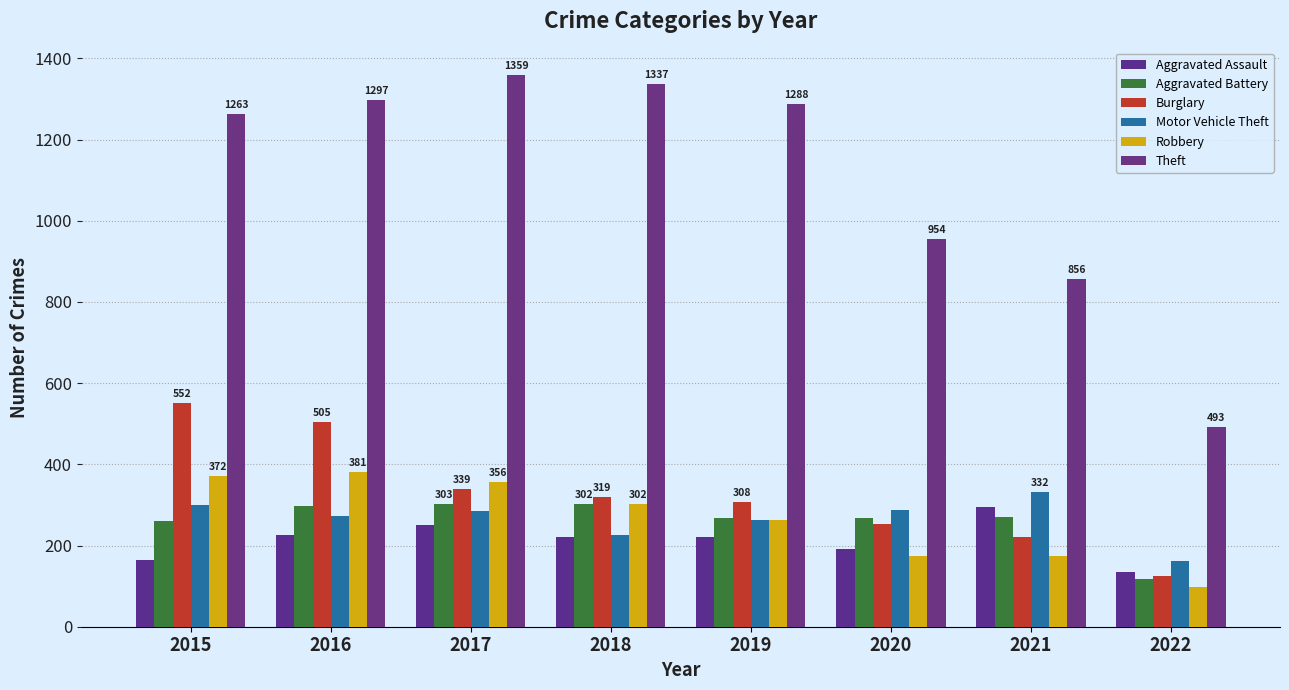

Reading left to right, transcribe all the data shown in this chart.

Aggravated Assault: 2015=164	2016=225	2017=251	2018=220	2019=220	2020=192	2021=295	2022=134
Aggravated Battery: 2015=260	2016=298	2017=303	2018=302	2019=267	2020=269	2021=270	2022=117
Burglary: 2015=552	2016=505	2017=339	2018=319	2019=308	2020=252	2021=220	2022=125
Motor Vehicle Theft: 2015=299	2016=272	2017=285	2018=225	2019=263	2020=287	2021=332	2022=162
Robbery: 2015=372	2016=381	2017=356	2018=302	2019=264	2020=174	2021=175	2022=99
Theft: 2015=1263	2016=1297	2017=1359	2018=1337	2019=1288	2020=954	2021=856	2022=493